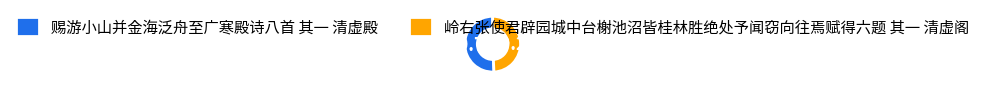

Do 岭右张使君辟园城中台榭池沼皆桂林胜绝处予闻窃向往焉赋得六题 其一 清虚阁 and 赐游小山并金海泛舟至广寒殿诗八首 其一 清虚殿 together represent more than half of the pie?

Yes